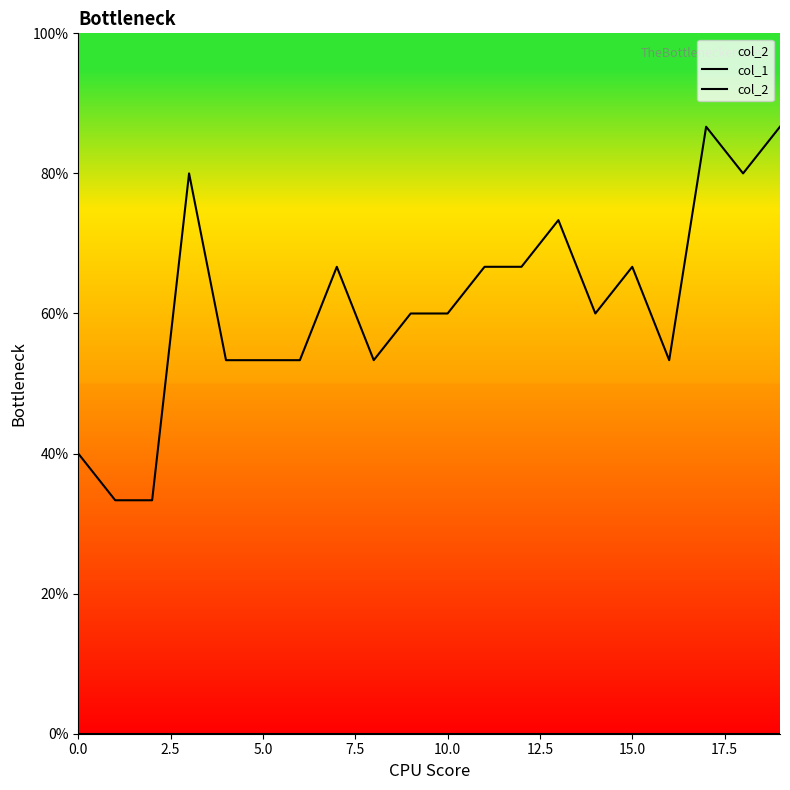

What is the value of the col_1 point at the 4th from the left?

0.8